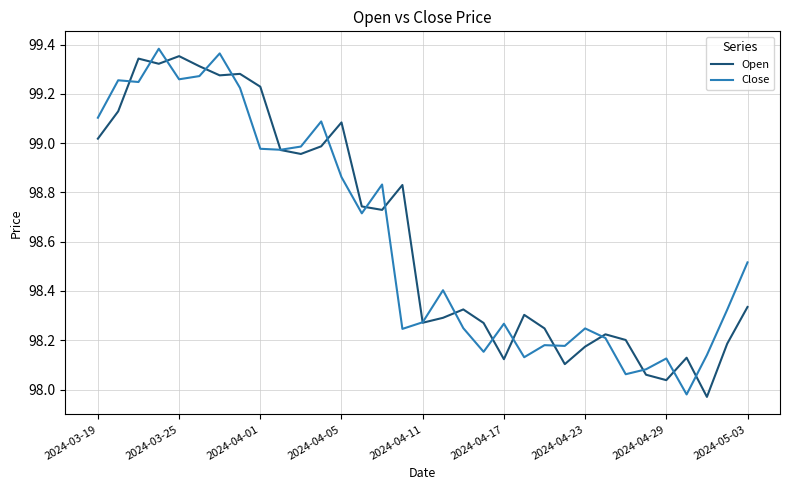

Which series has the largest range (max minus min)?

Close